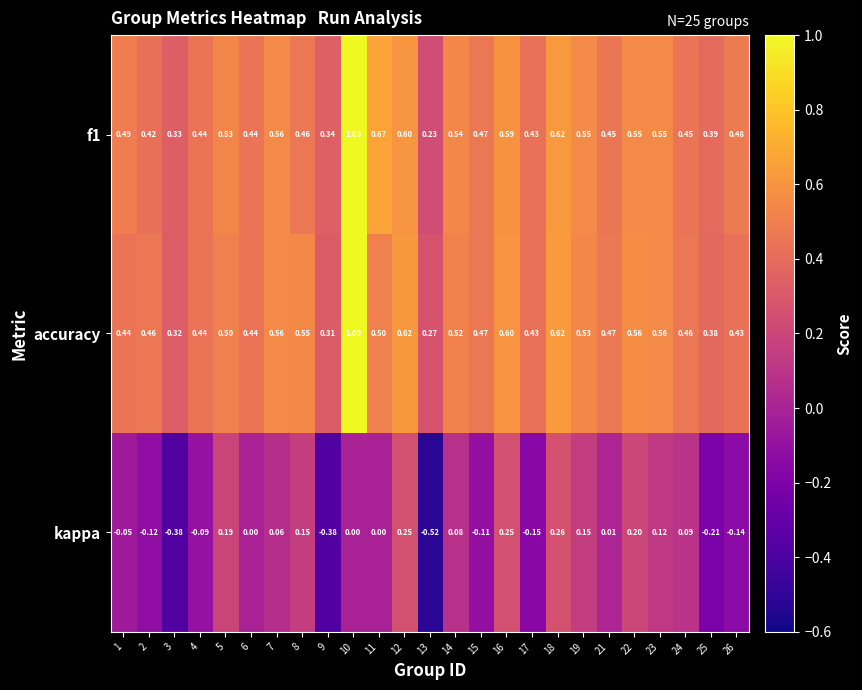

Is the value of accuracy at 5 greater than the value of kappa at 9?

Yes